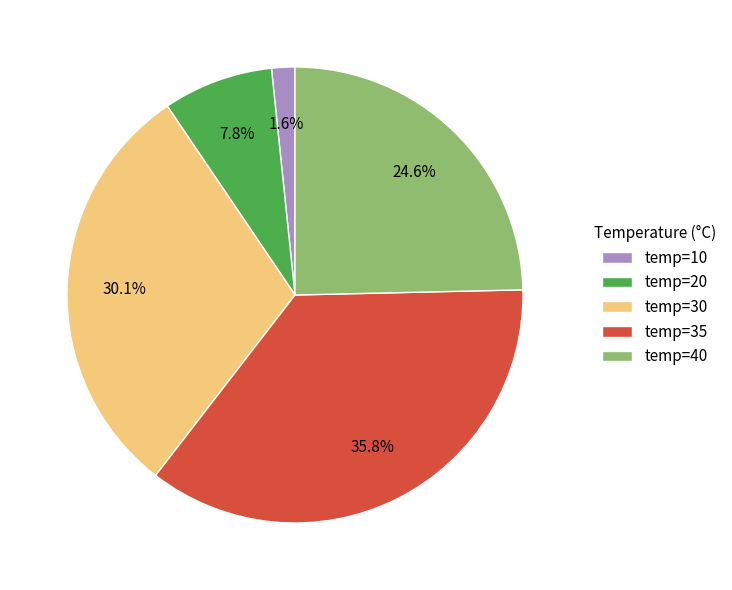

Between temp=35 and temp=30, which is larger?

temp=35